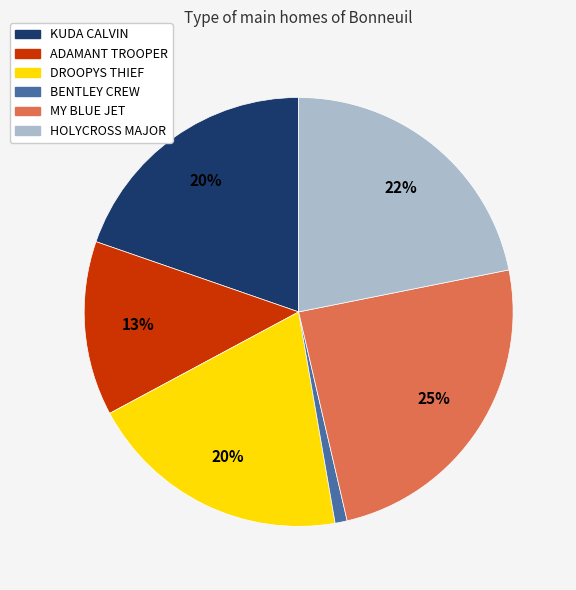

The ADAMANT TROOPER slice represents 28% of the pie. True or false?

False